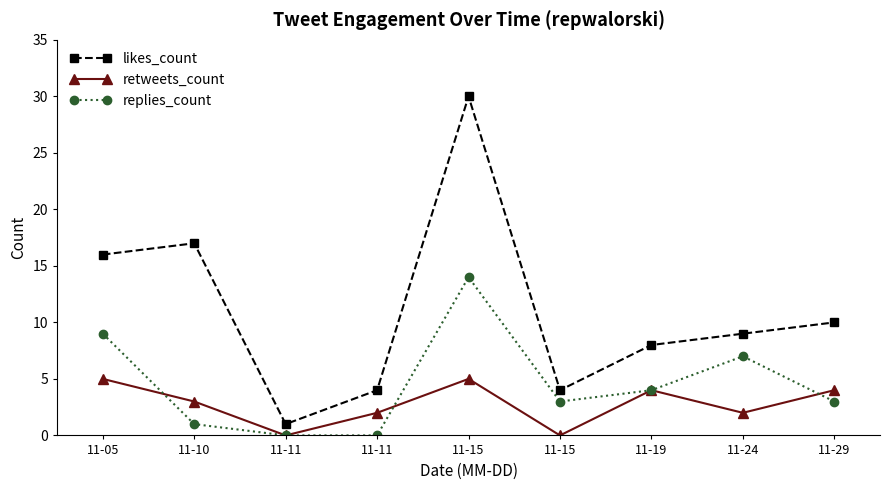

The likes_count series shows 30 at 11-15. True or false?

True